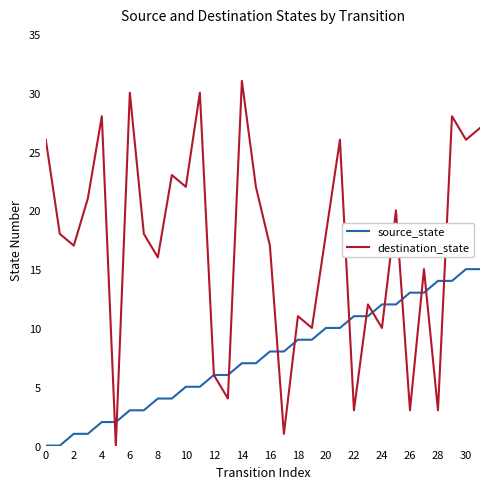

Which series has the largest range (max minus min)?

destination_state